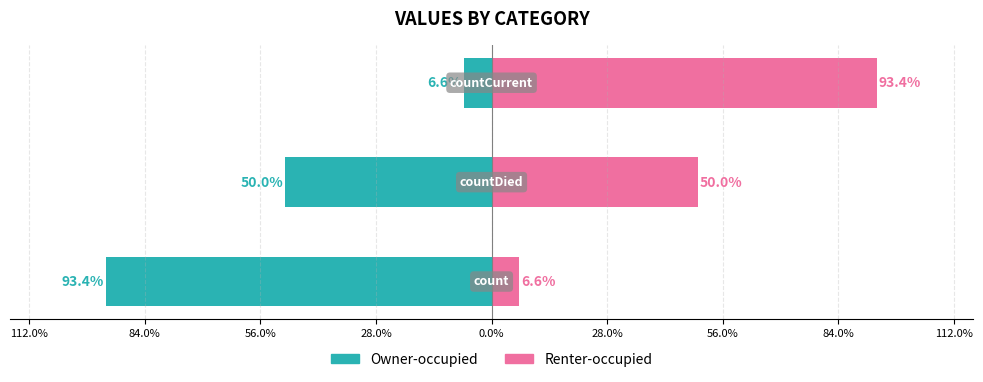

What is the lowest value of the Renter-occupied series?

6.6